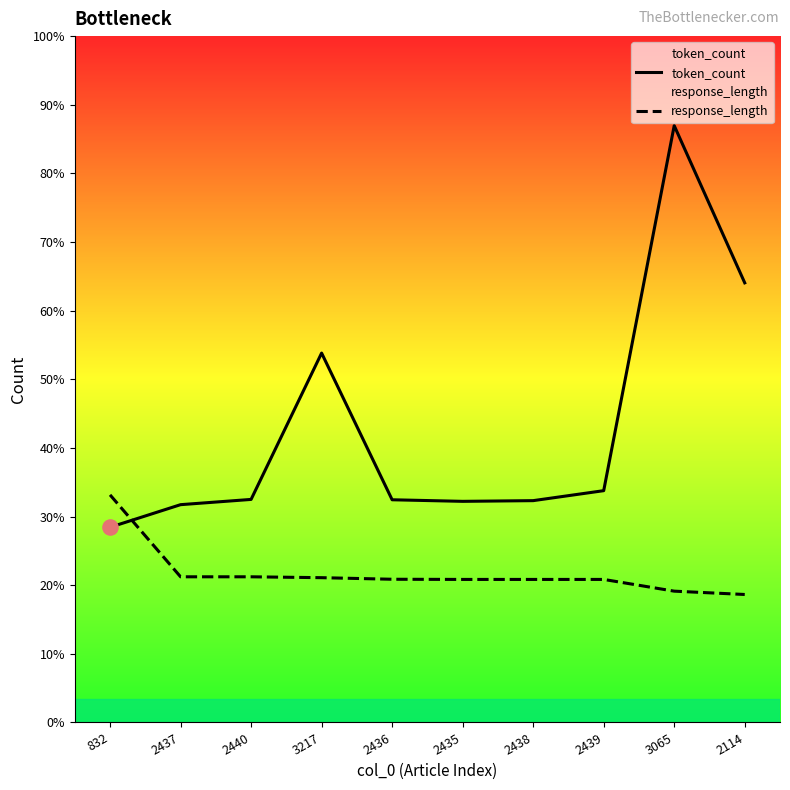

Which series has the widest spread of Y values?

token_count